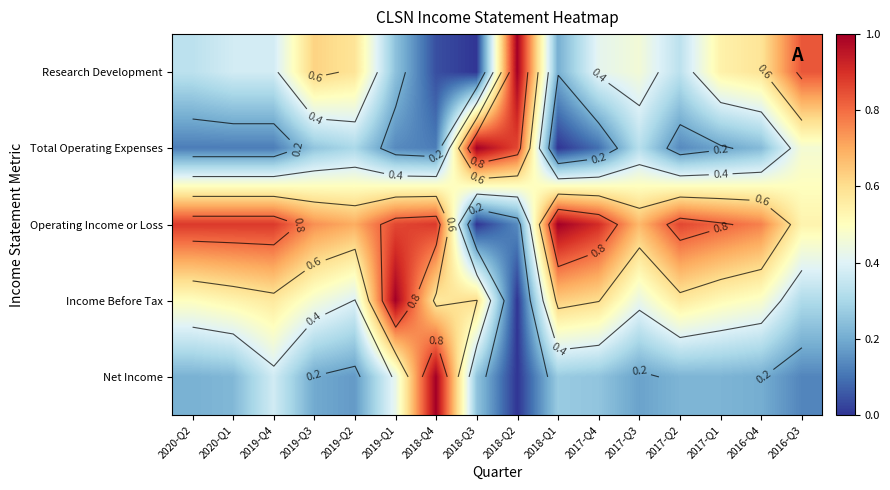

At which category is the sum across all series the highest?

2019-Q1